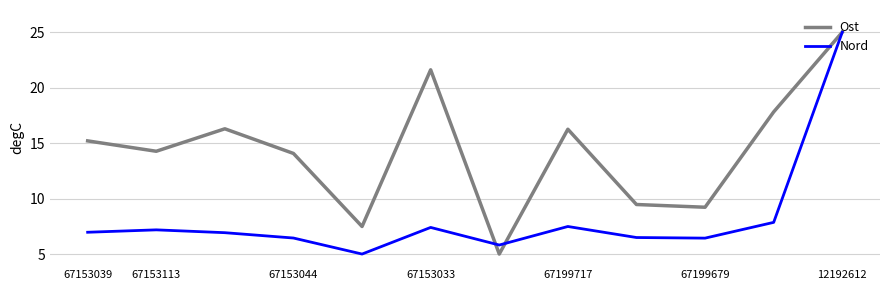

What is the greatest value displayed?

25.0